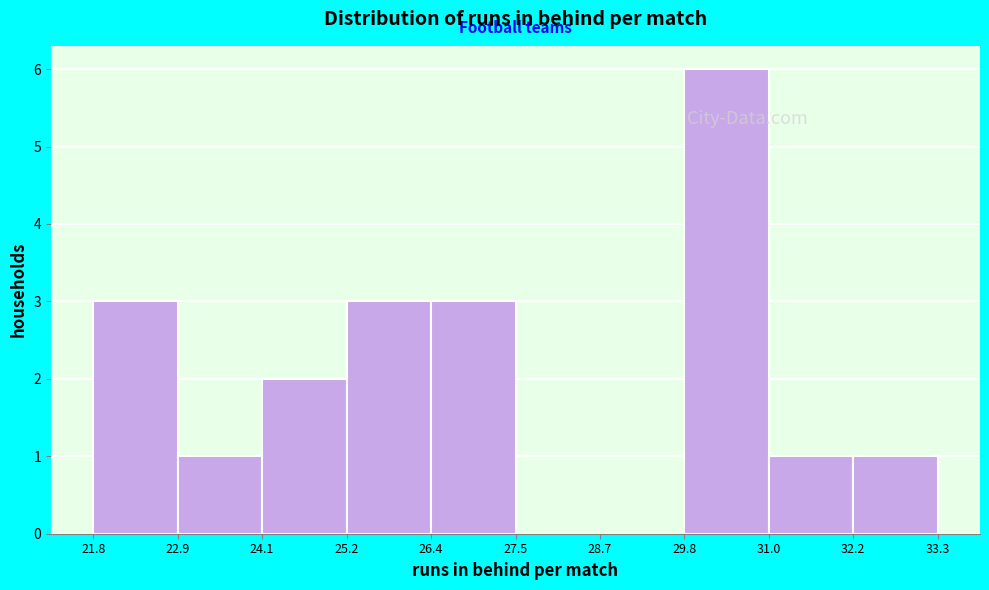

Which range on the x-axis has the tallest bar?

29.8 to 31.0